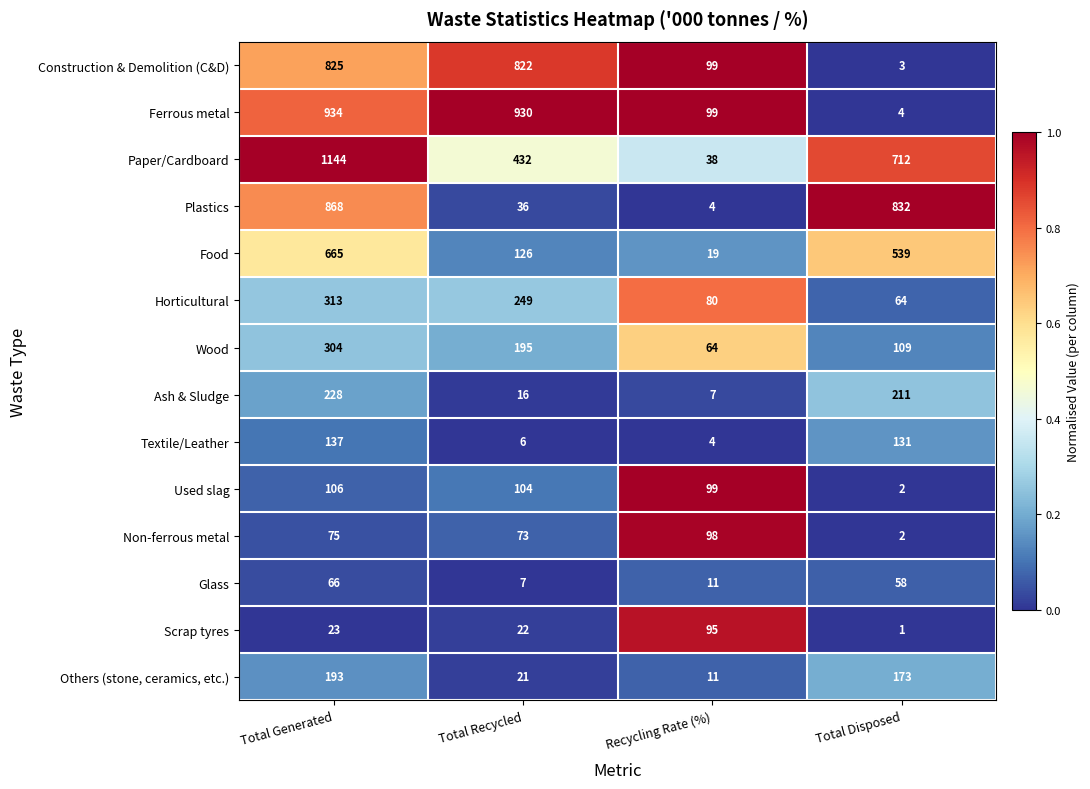

What is the difference between the maximum and minimum values in the Plastics series?

864